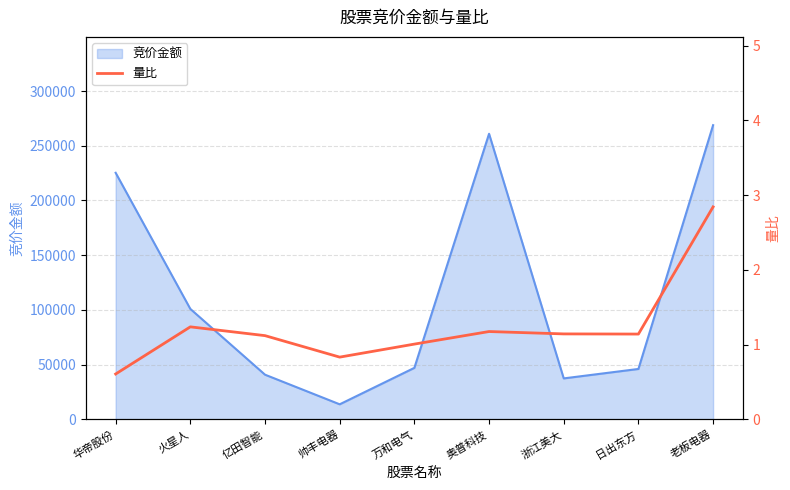

Does the chart have visible grid lines?

Yes